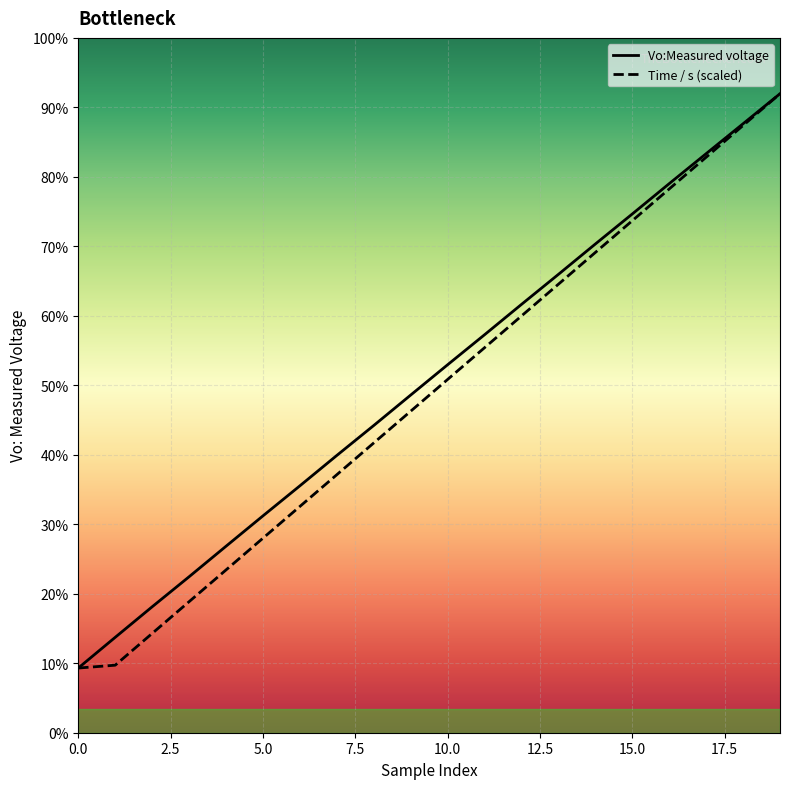

What is the greatest value displayed?

400.7